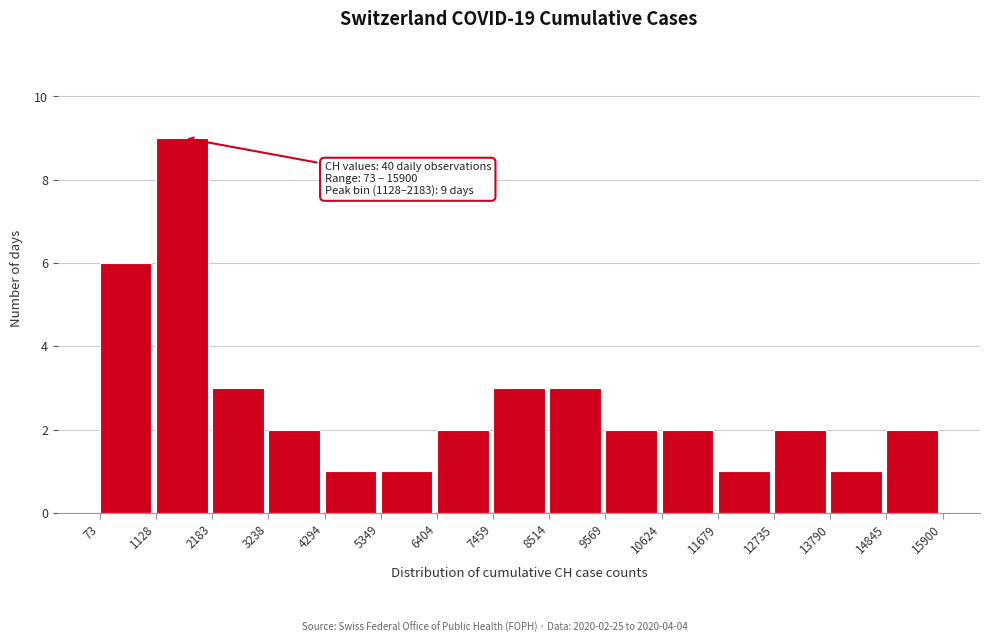

Which range on the x-axis has the tallest bar?

1128 to 2183